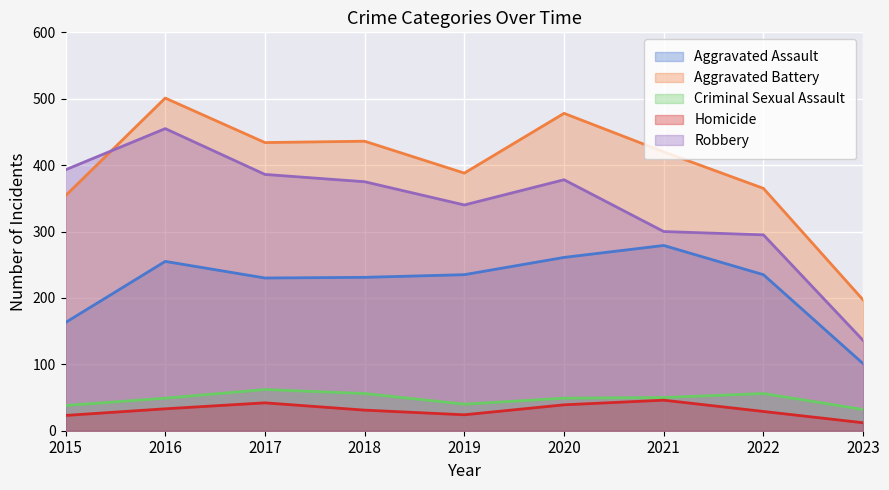

Between 2017 and 2020, which is larger?

2020